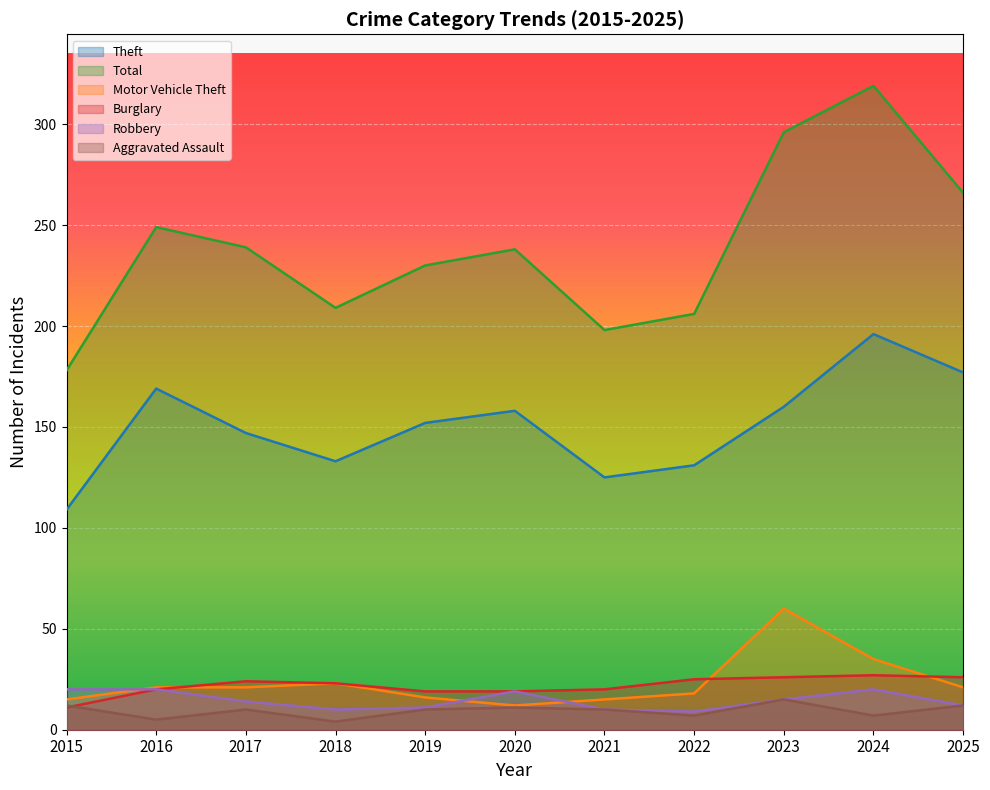

List the series in order of their peak value, lowest first.

Aggravated Assault, Robbery, Burglary, Motor Vehicle Theft, Theft, Total